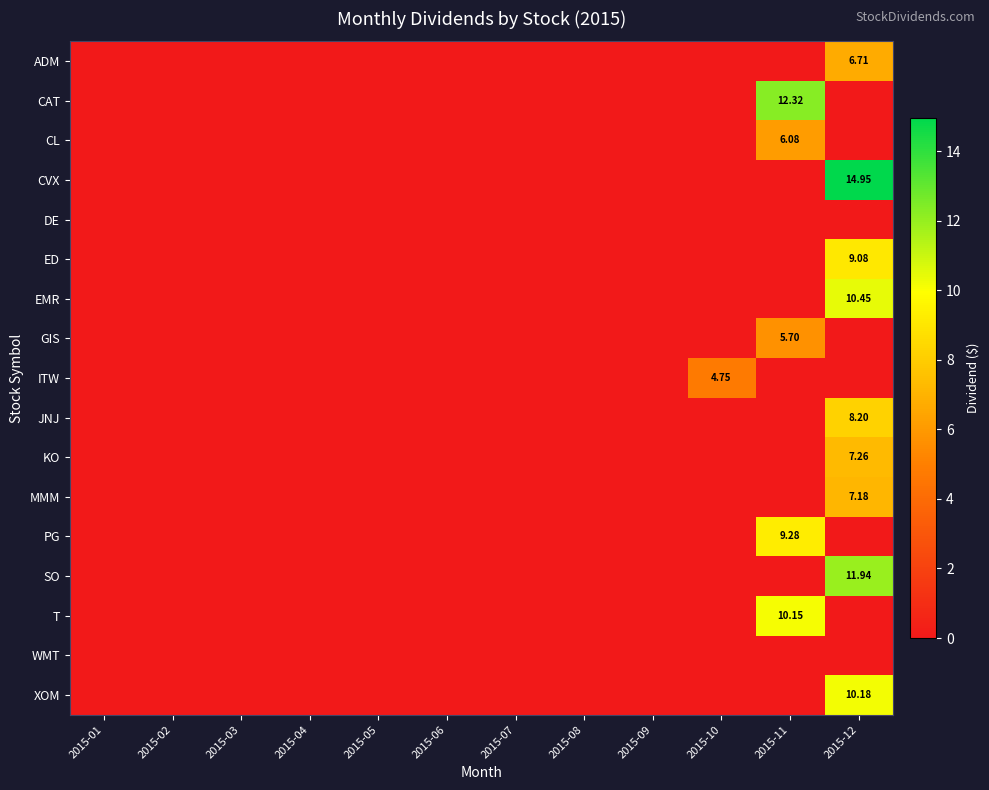

How many categories are shown in the chart?

12